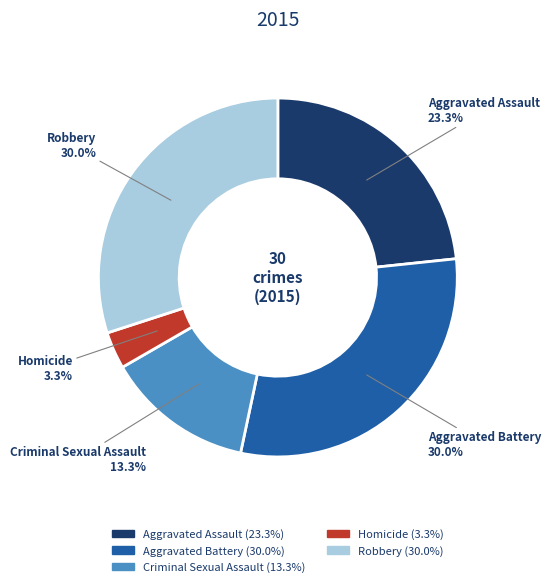

Combined, do Criminal Sexual Assault and Homicide account for over 50%?

No